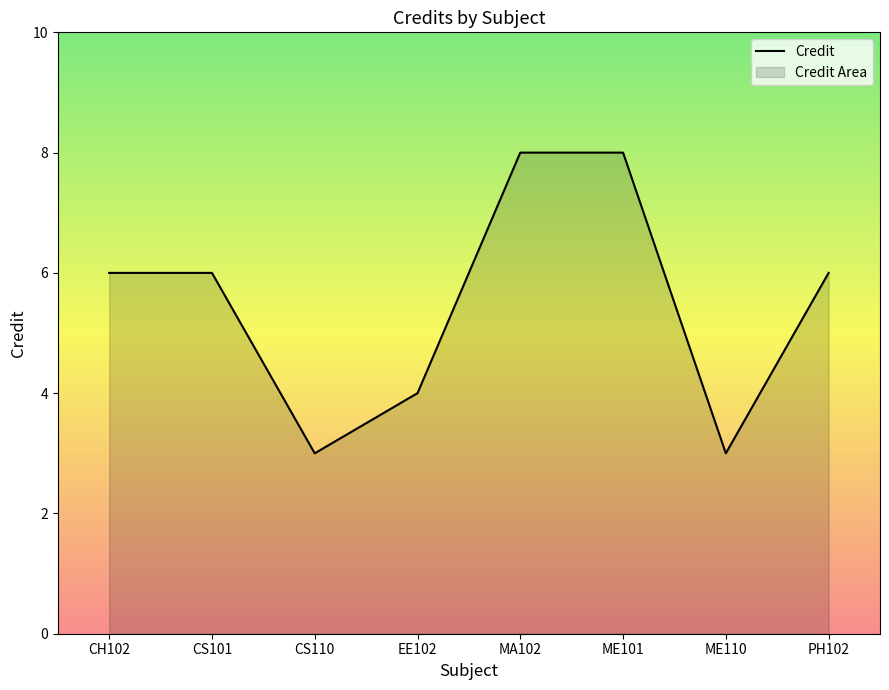

True or false: the data shows 5 at CS110.

False